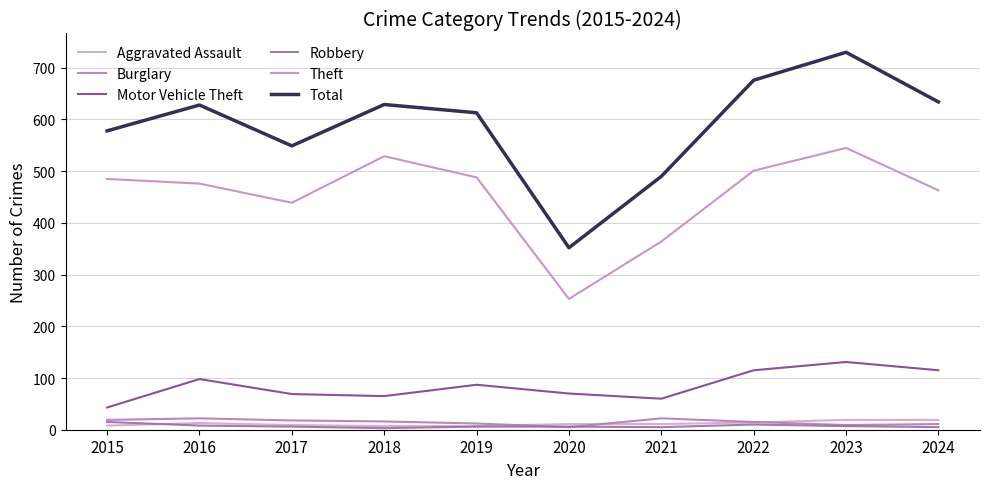

At which category does Aggravated Assault reach its first local peak?

2016